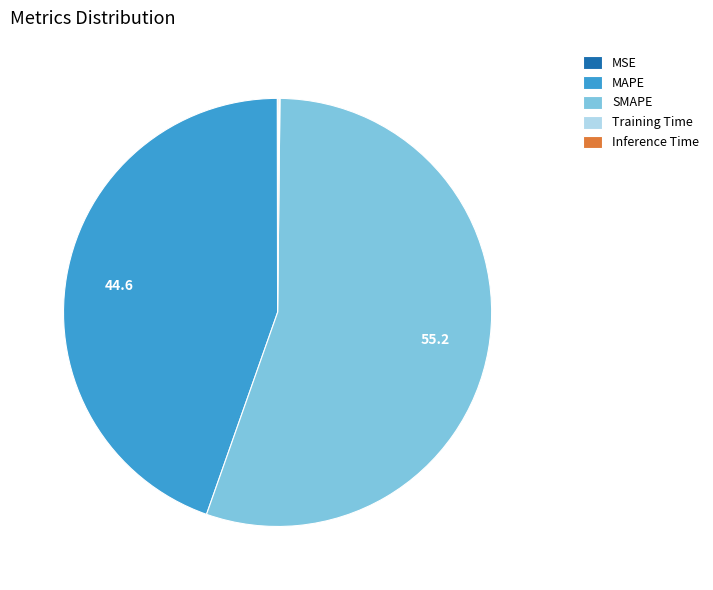

What is the largest slice in the pie chart?

SMAPE